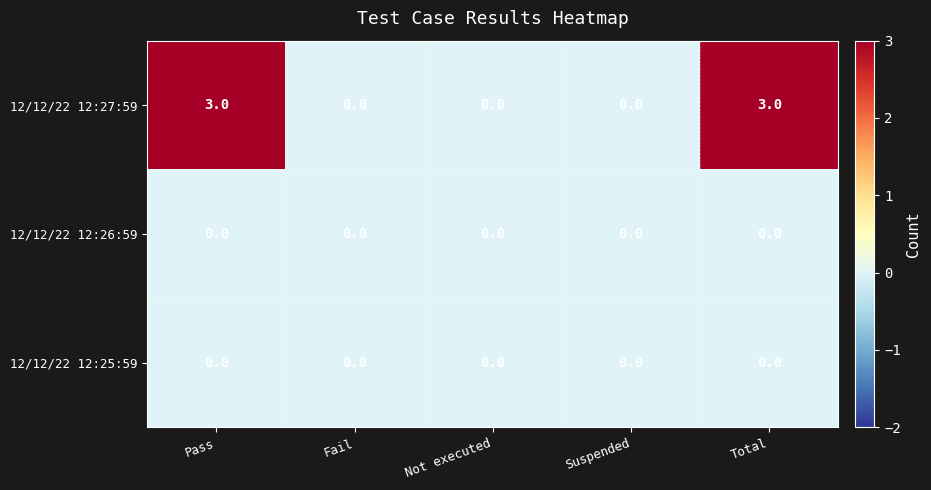

How many 12/12/22 12:27:59 values are between 0 and 3?

5